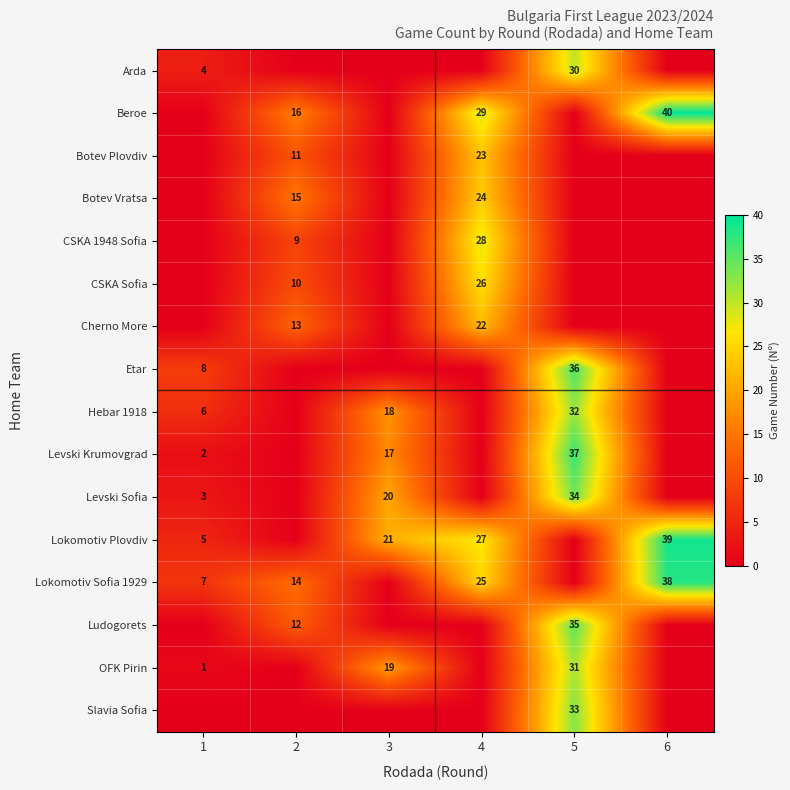

How many values in the row_6 series exceed 0?

2